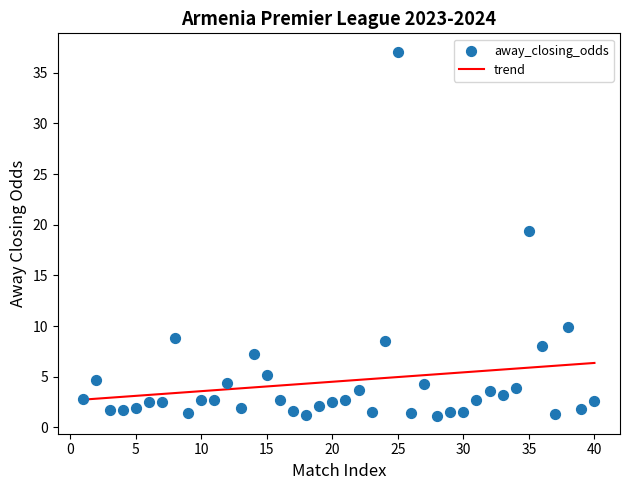

What is the range of Y values (max minus min)?

35.9